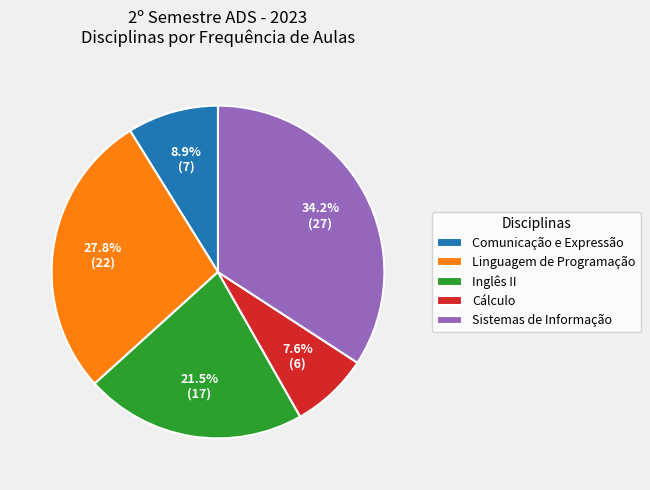

What is the smallest slice in the pie chart?

Cálculo